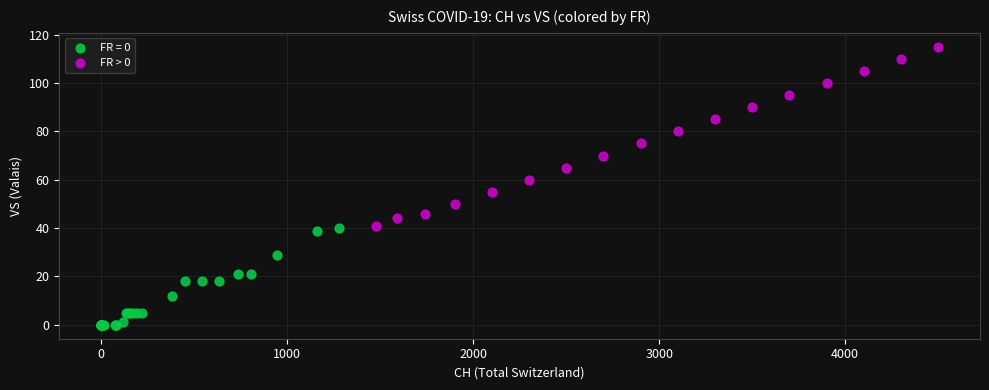

Which series reaches the maximum Y coordinate?

FR > 0